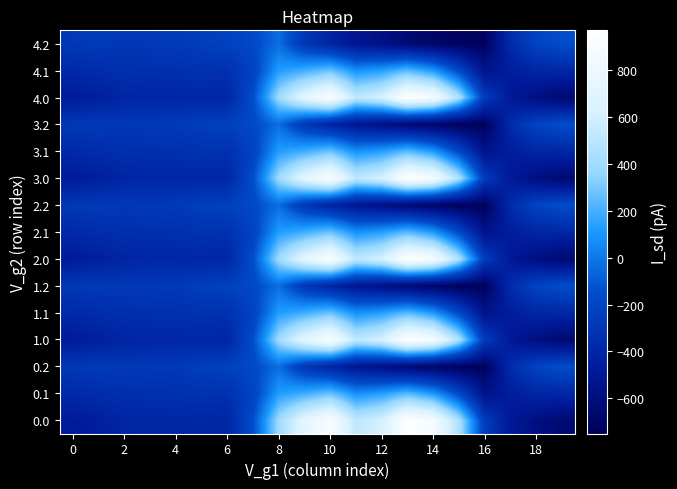

What is the maximum value shown in the chart?

962.7